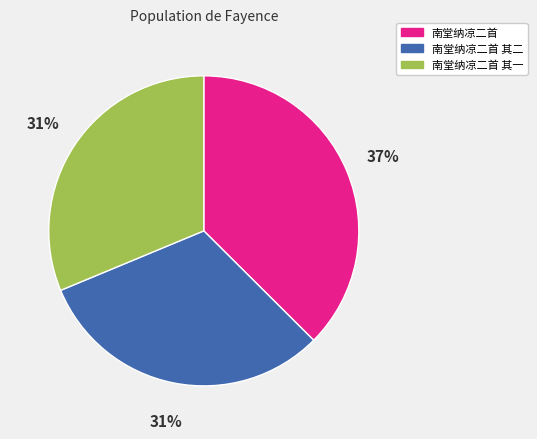

What percentage is the 南堂纳凉二首 slice, to the nearest percent?

37%